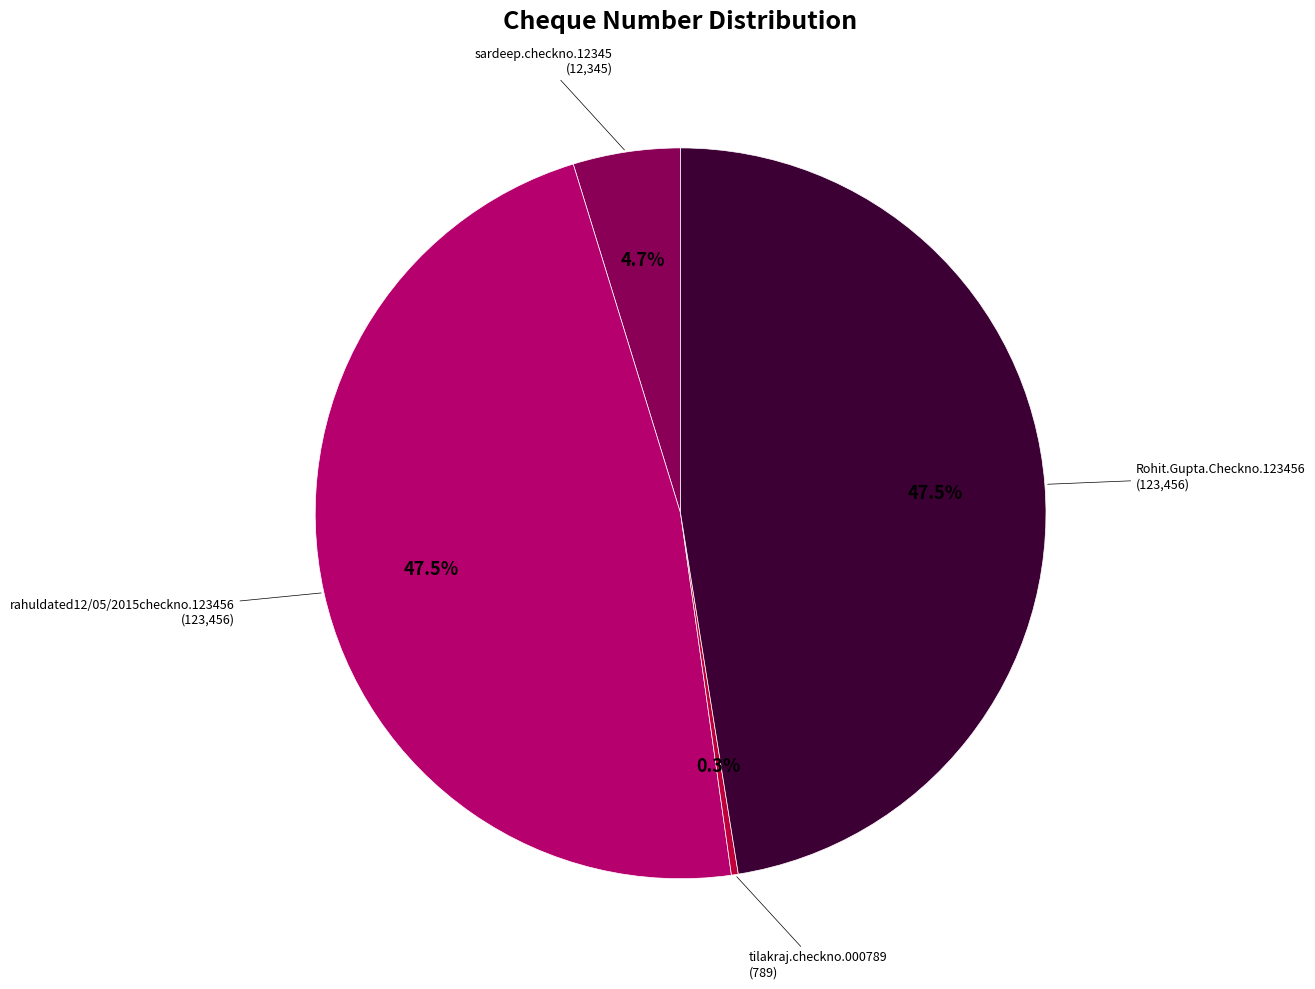

To the nearest percent, what is the difference between the largest and smallest slice percentages?

47%